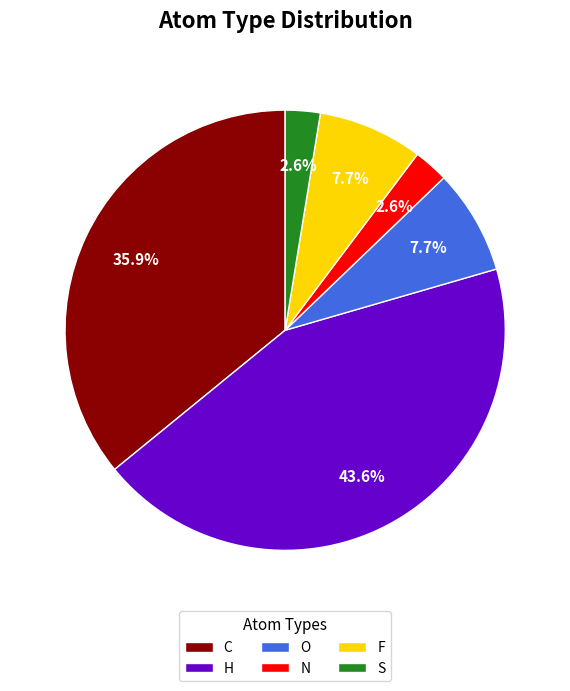

Does O account for over 50% of the chart?

No